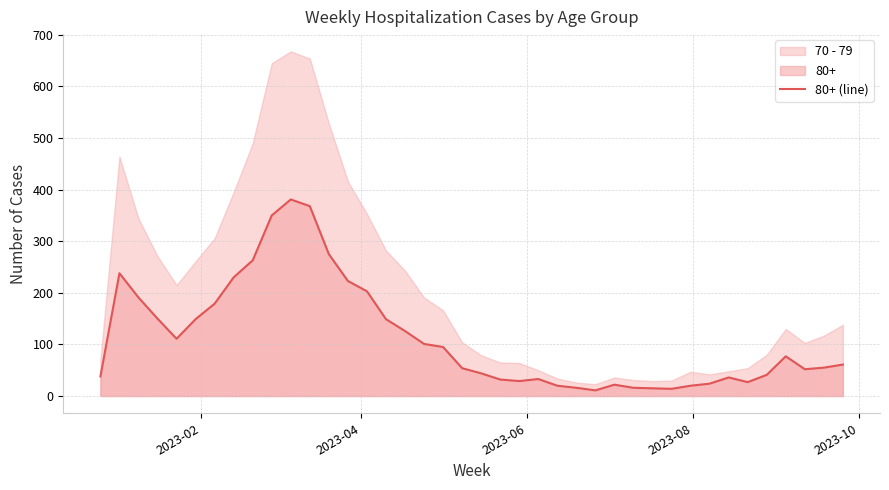

What is the value of the 35th point from the left?

27